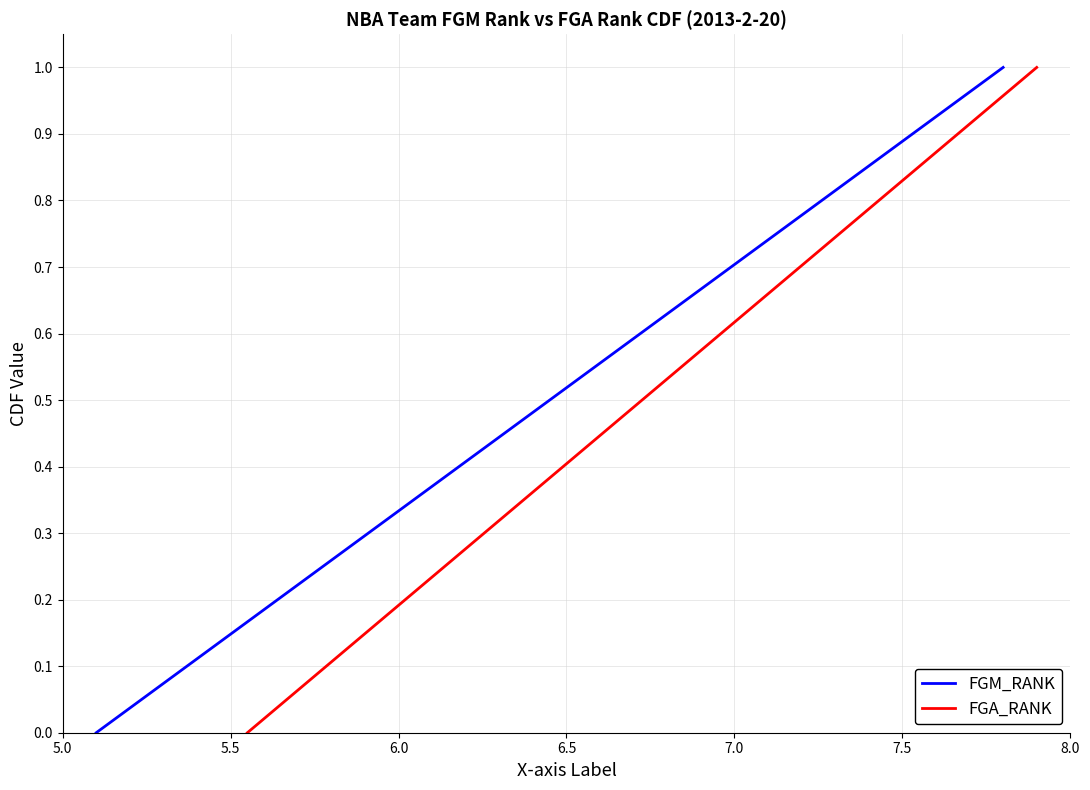

True or false: FGA_RANK has more than 0 interior local peaks.

False